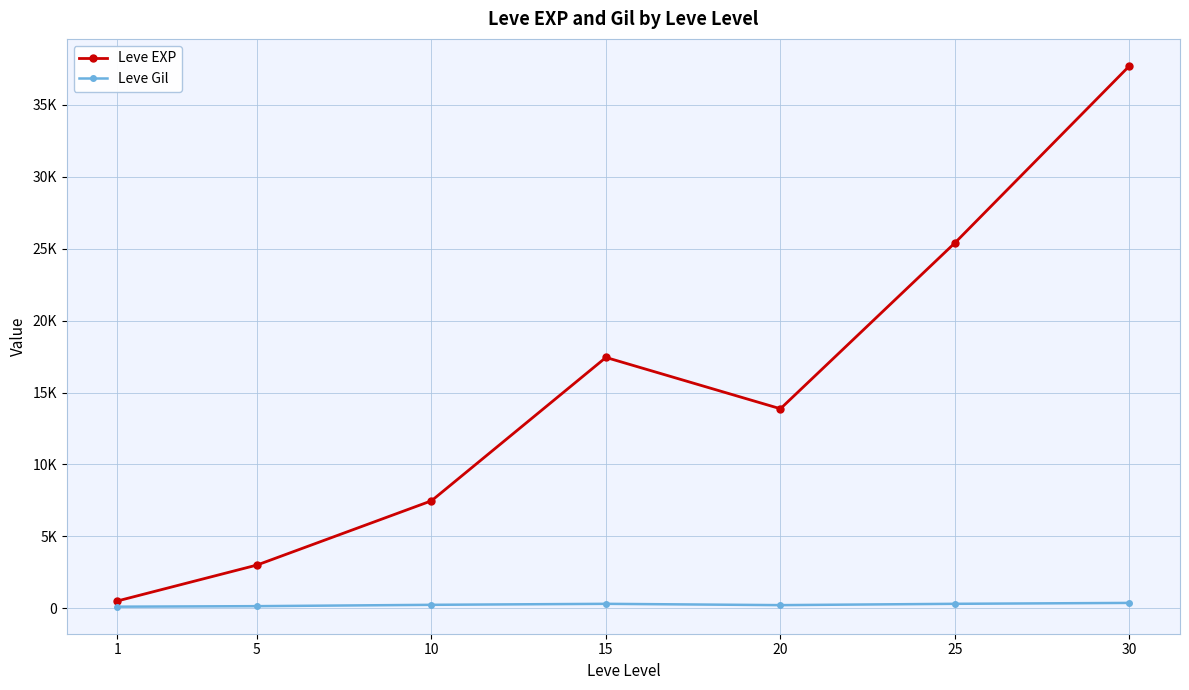

Which category has the highest value in the Leve Gil series?

30